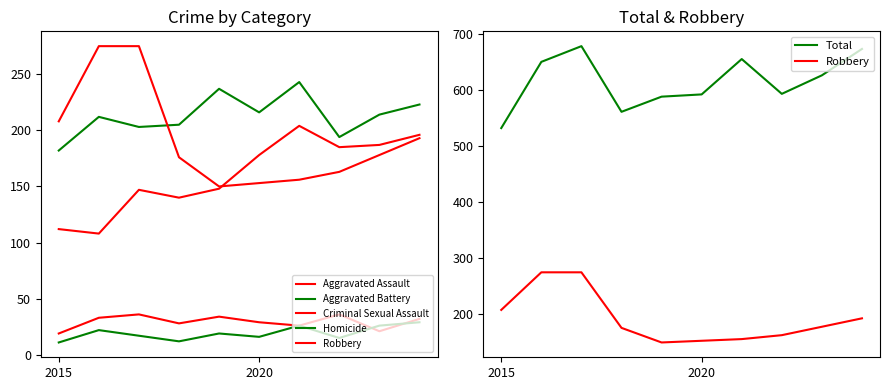

Count the number of data series in this chart.

6